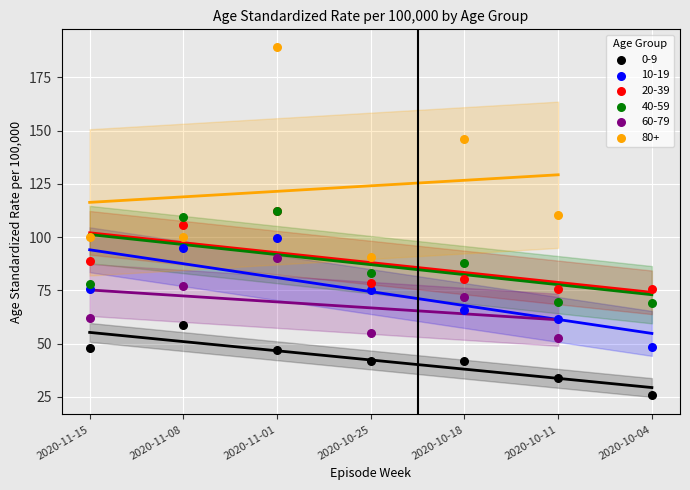

Which series reaches the minimum Y coordinate?

0-9